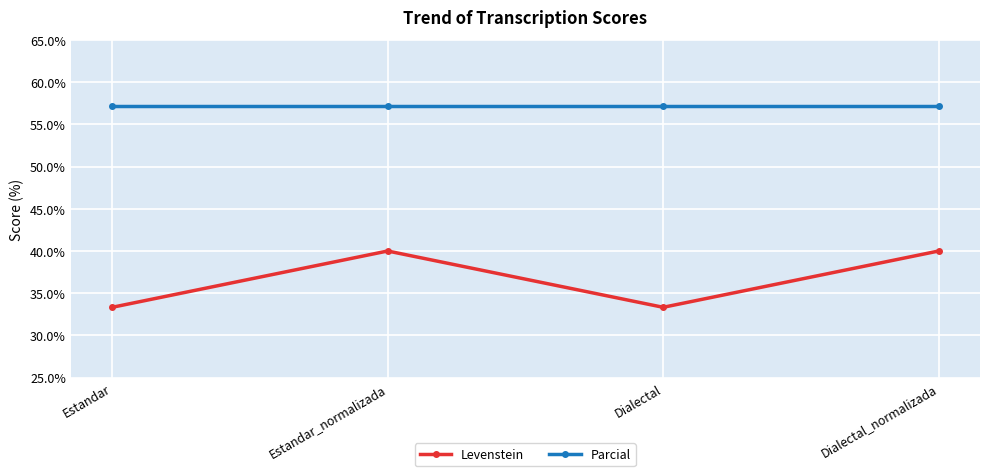

At how many categories does at least one series exceed 50?

4